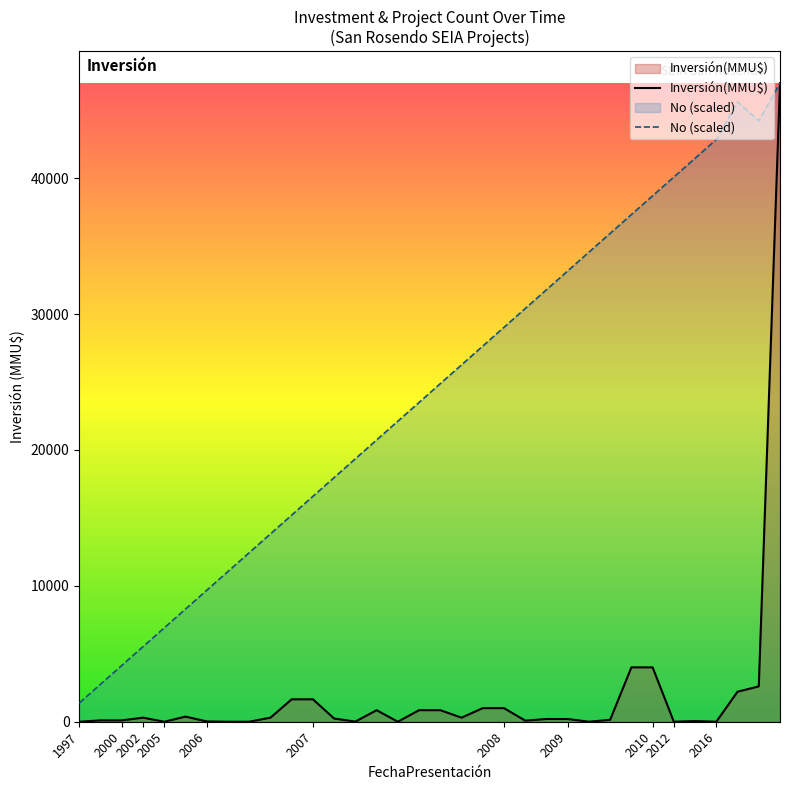

At which label does No (scaled) first exceed 24882?

17